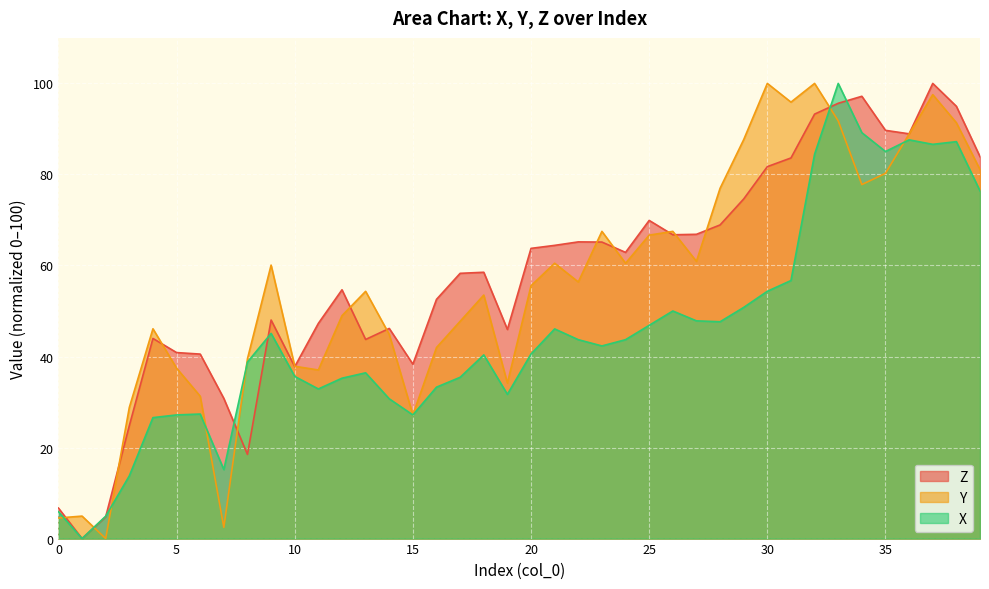

Rank the categories by Z value from highest to lowest.

37, 34, 33, 38, 32, 35, 36, 39, 31, 30, 29, 25, 28, 27, 26, 22, 23, 21, 20, 24, 18, 17, 12, 16, 9, 11, 14, 19, 4, 13, 5, 6, 15, 10, 7, 3, 8, 0, 2, 1